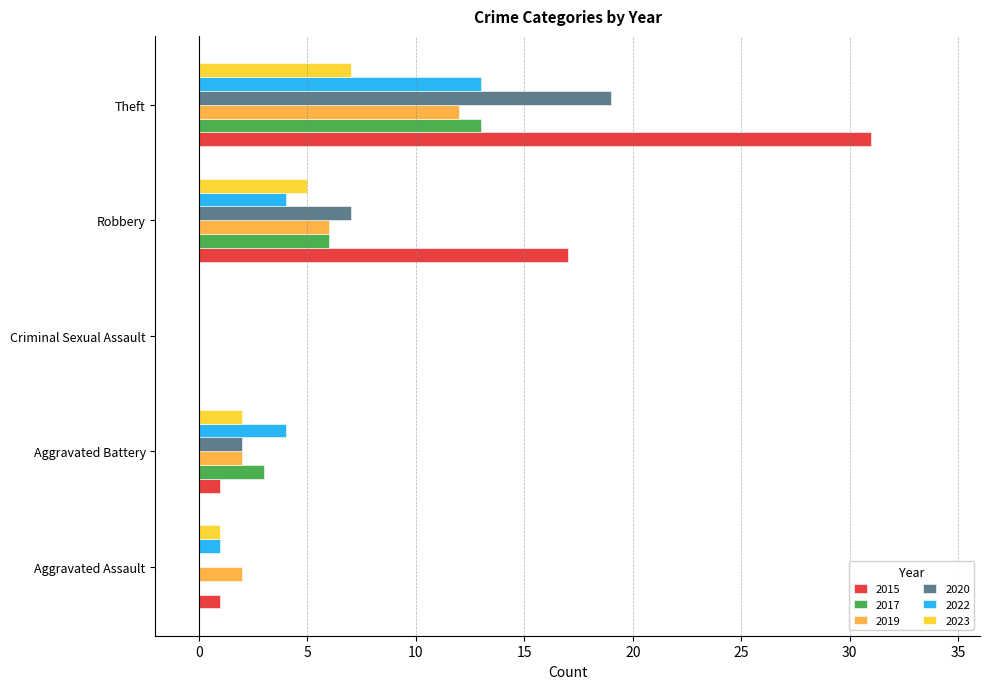

What is the sum of all 2020 values?

28